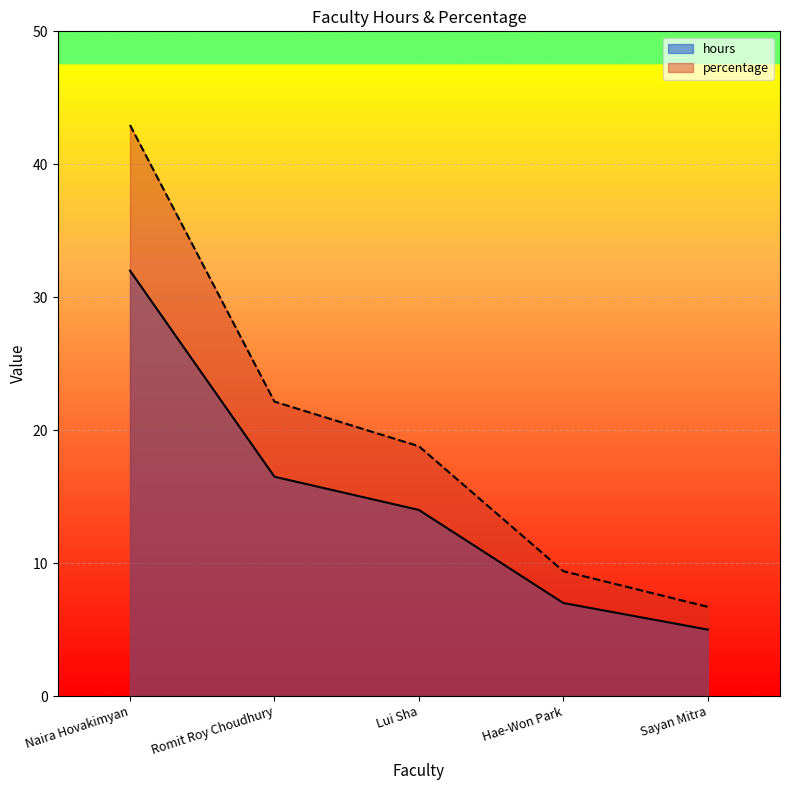

What is the difference between the second highest and second lowest values in the percentage series?

12.8